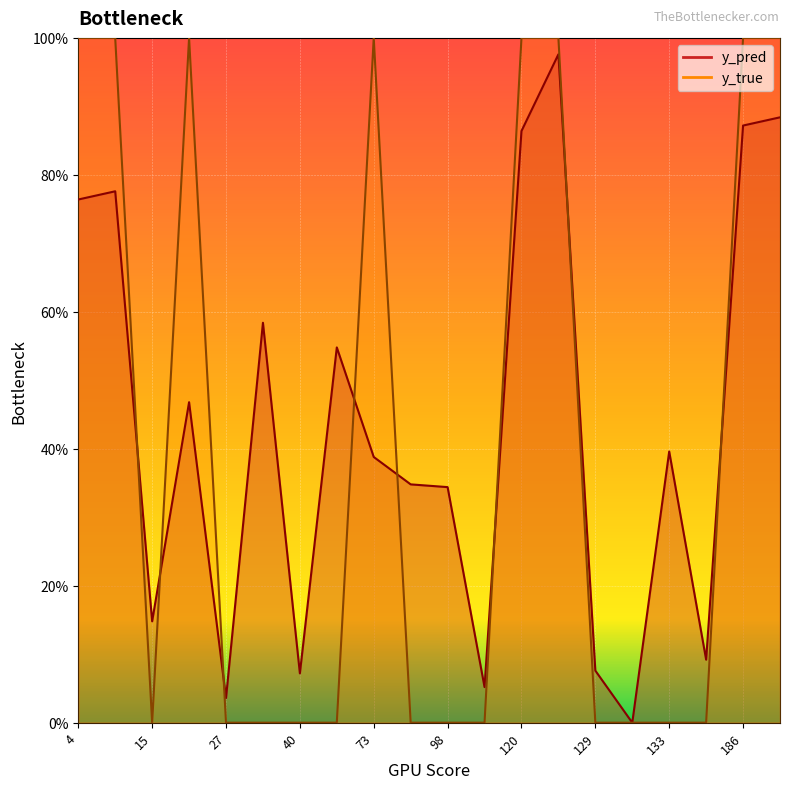

How many positive values does the y_true series have?

8